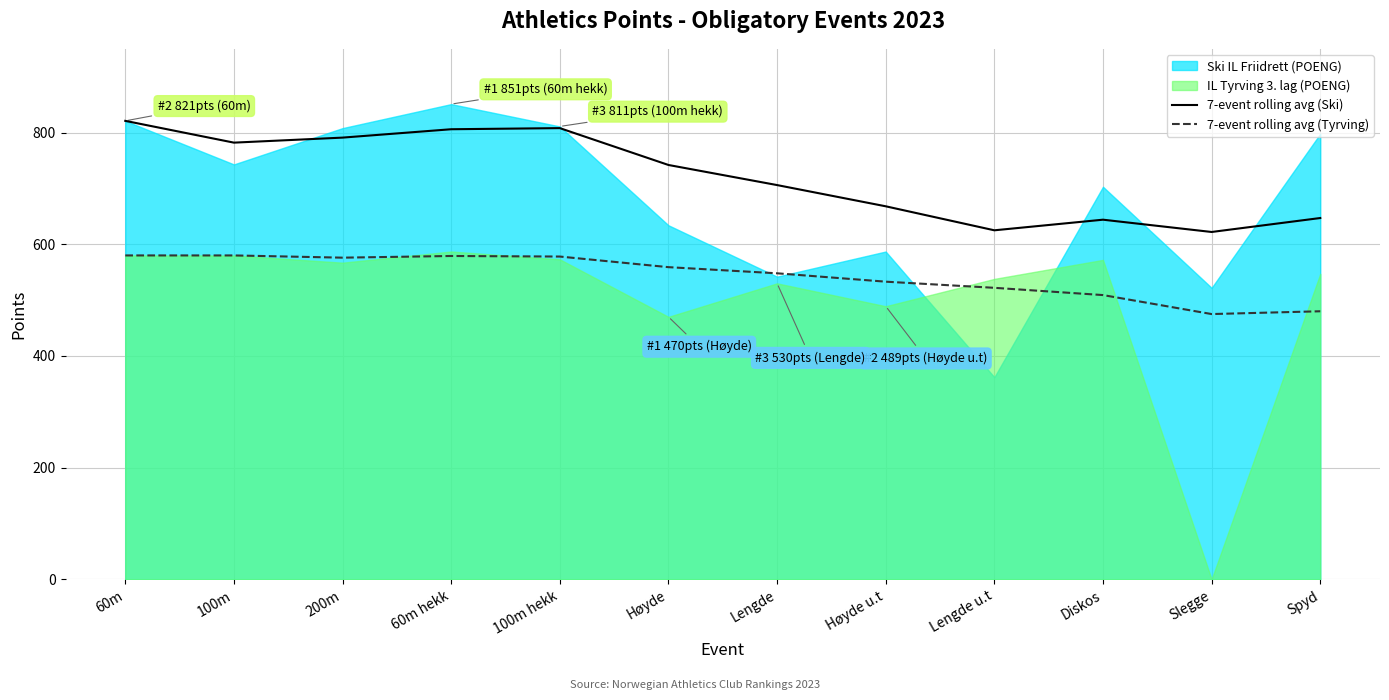

In 7-event rolling avg (Ski), how many points are lower than both neighbors (excluding endpoints)?

3